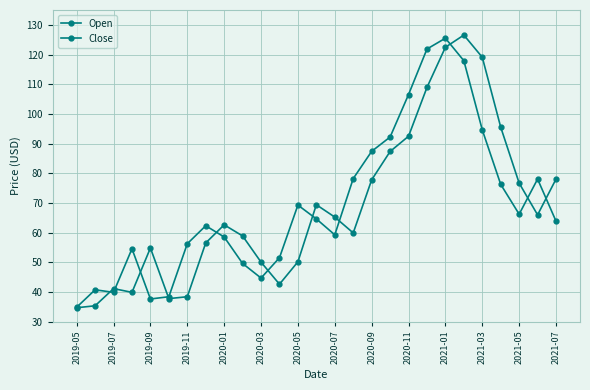

At which label does Open reach its minimum?

2019-05